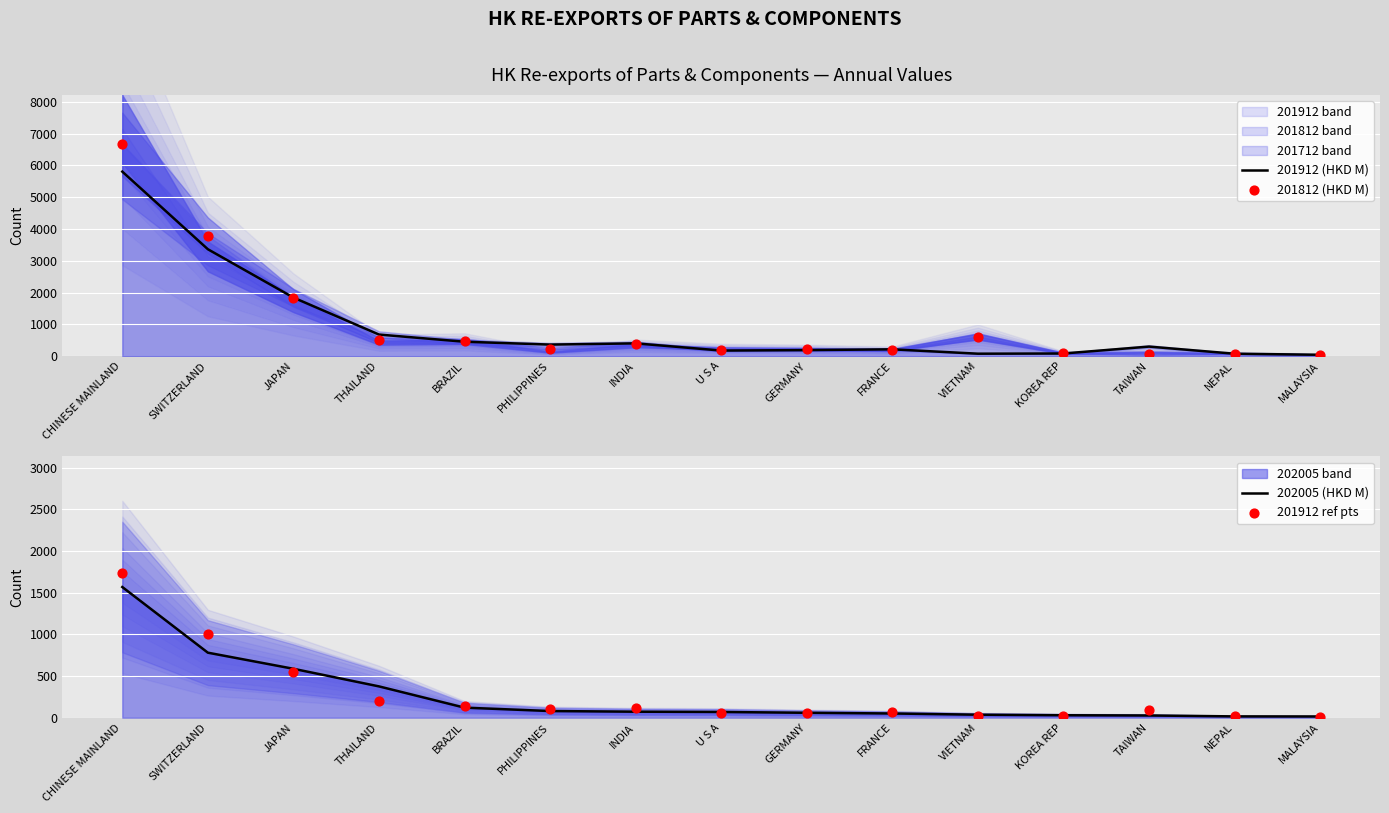

What is the total value across all series at GERMANY?

514.0